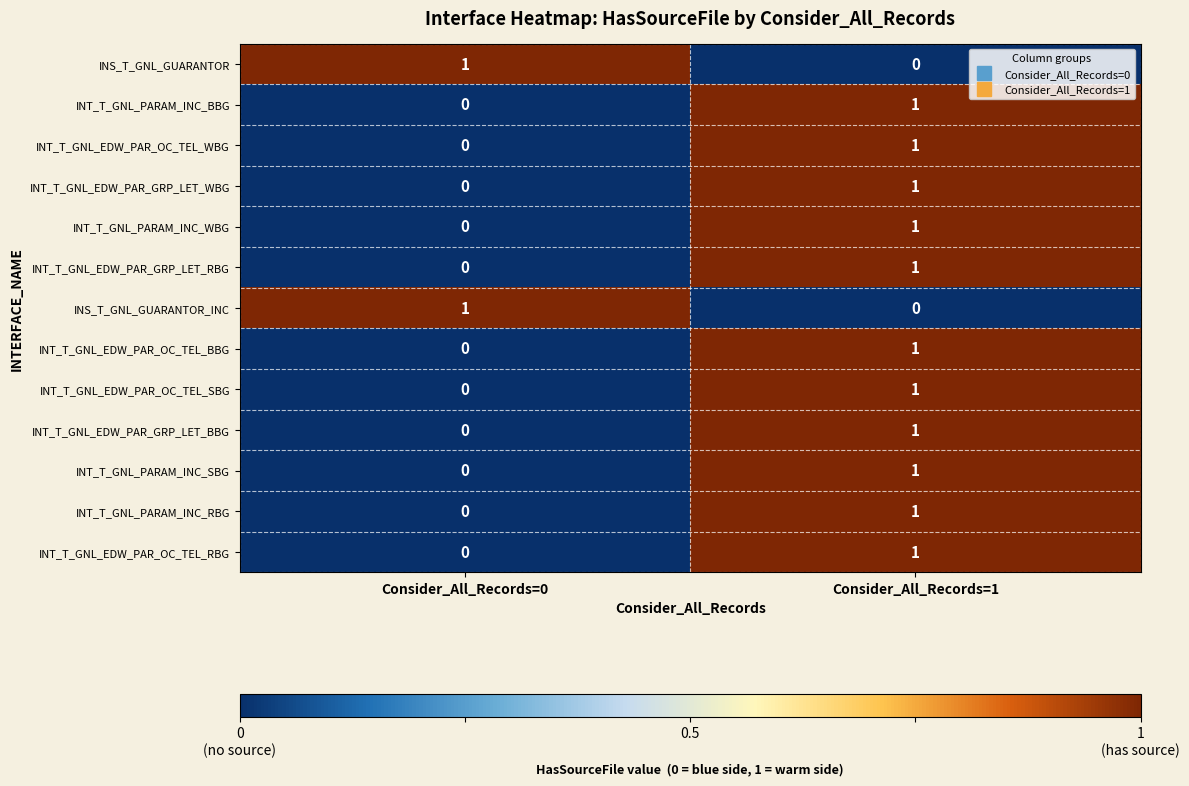

Reading left to right, what are all the values shown in this chart?

INS_T_GNL_GUARANTOR: 1	0
INT_T_GNL_PARAM_INC_BBG: 0	1
INT_T_GNL_EDW_PAR_OC_TEL_WBG: 0	1
INT_T_GNL_EDW_PAR_GRP_LET_WBG: 0	1
INT_T_GNL_PARAM_INC_WBG: 0	1
INT_T_GNL_EDW_PAR_GRP_LET_RBG: 0	1
INS_T_GNL_GUARANTOR_INC: 1	0
INT_T_GNL_EDW_PAR_OC_TEL_BBG: 0	1
INT_T_GNL_EDW_PAR_OC_TEL_SBG: 0	1
INT_T_GNL_EDW_PAR_GRP_LET_BBG: 0	1
INT_T_GNL_PARAM_INC_SBG: 0	1
INT_T_GNL_PARAM_INC_RBG: 0	1
INT_T_GNL_EDW_PAR_OC_TEL_RBG: 0	1